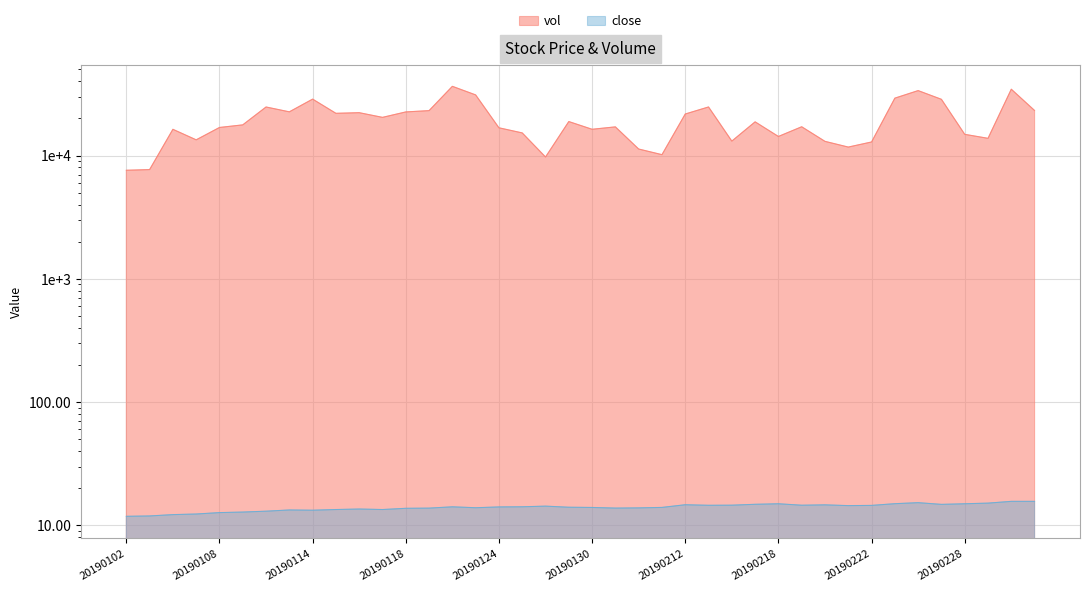

List the series in order of their overall mean, lowest first.

close, vol